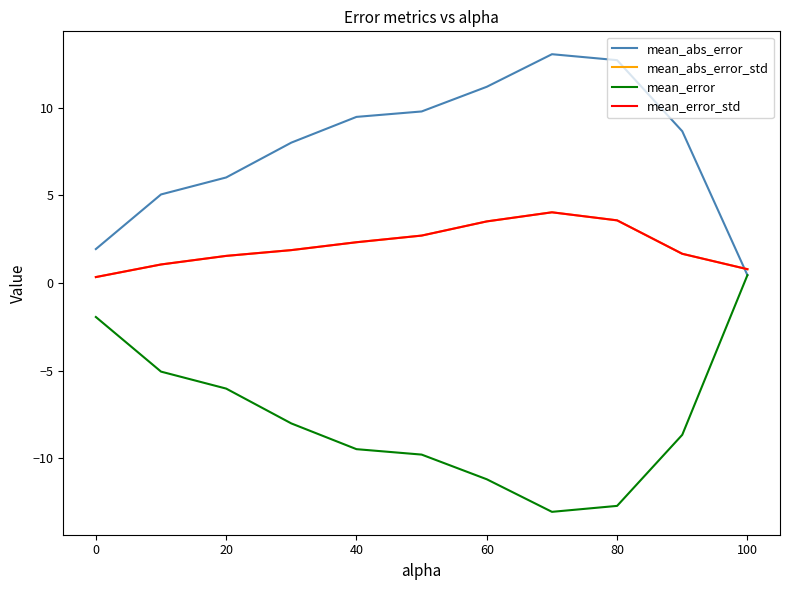

Is this an area chart (filled region under the line)?

No